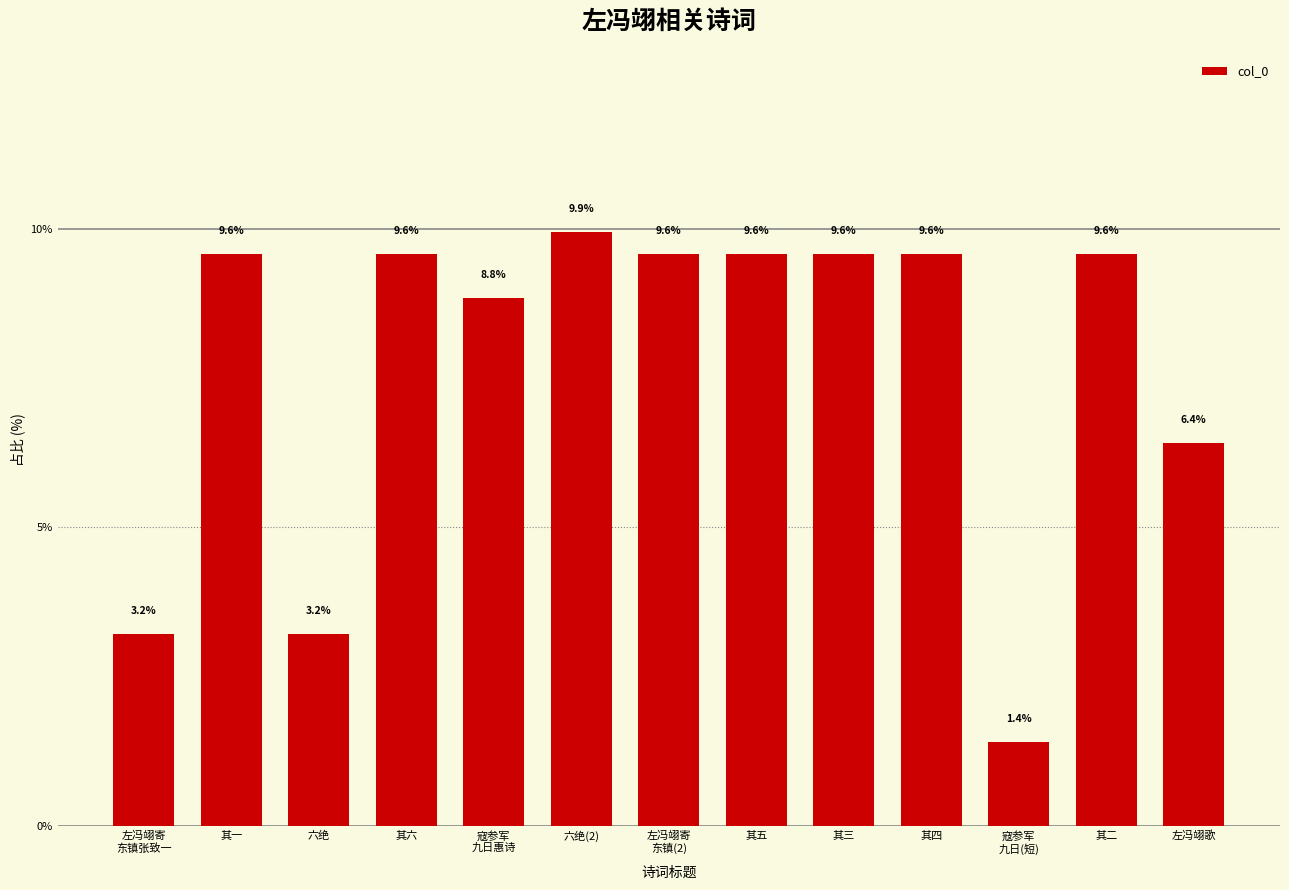

How many values exceed 9?

8